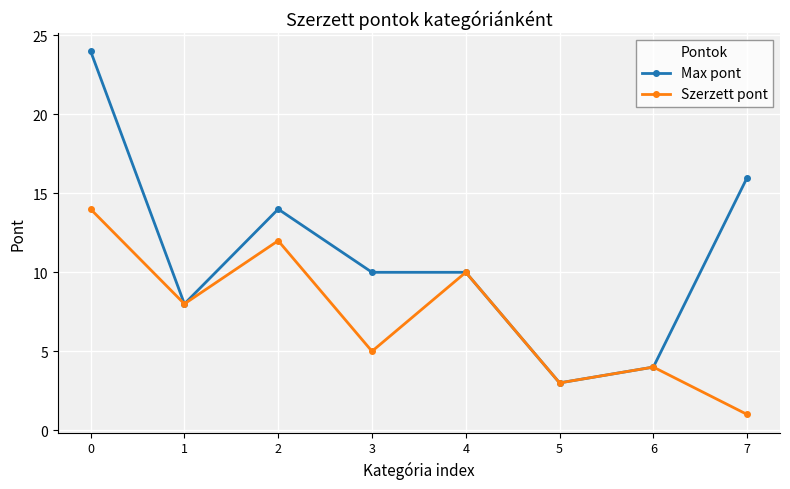

Which series has the largest range (max minus min)?

Max pont